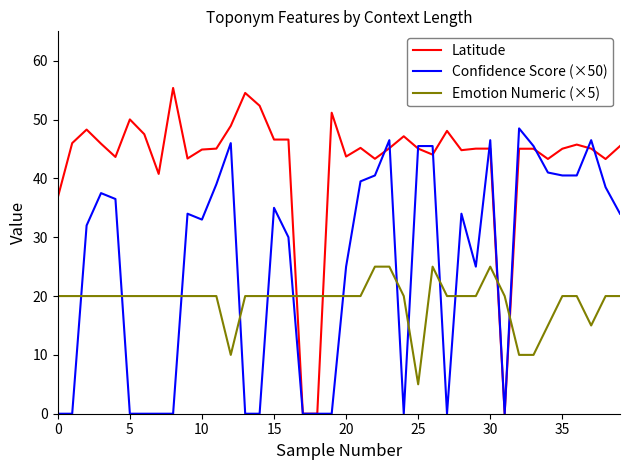

True or false: Latitude has more than 0 interior local peaks.

True